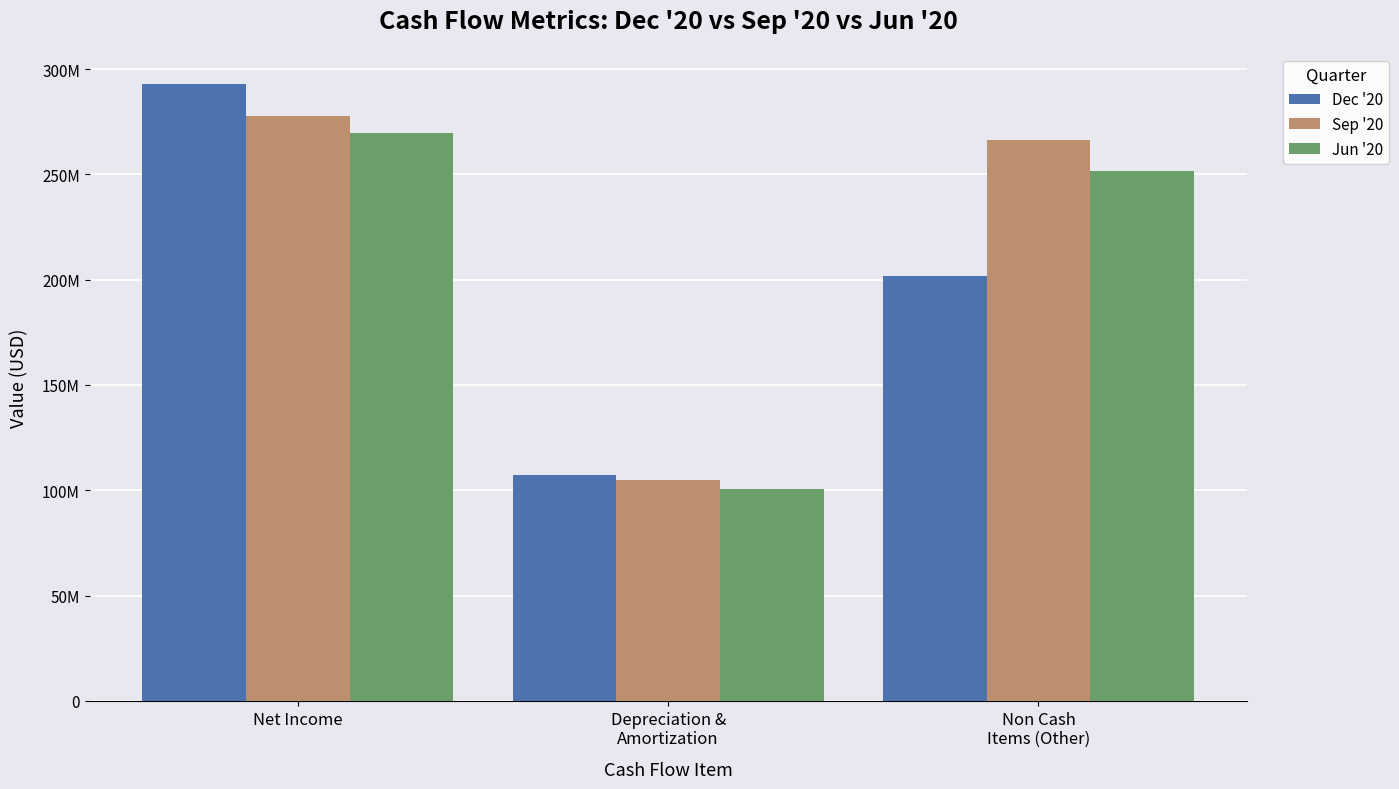

What position from the right is Net Income?

3